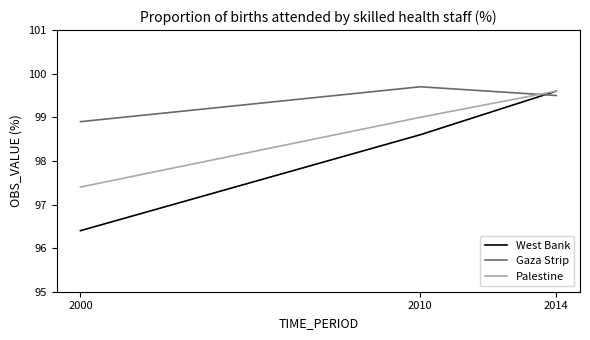

True or false: West Bank has a value of 158.5 at 2014.

False